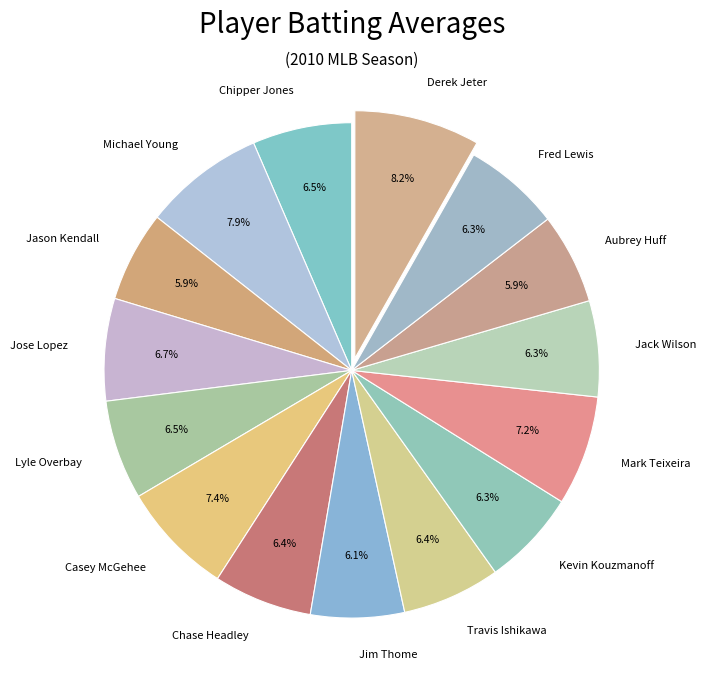

To the nearest percent, what is the difference between the largest and smallest slice percentages?

2%